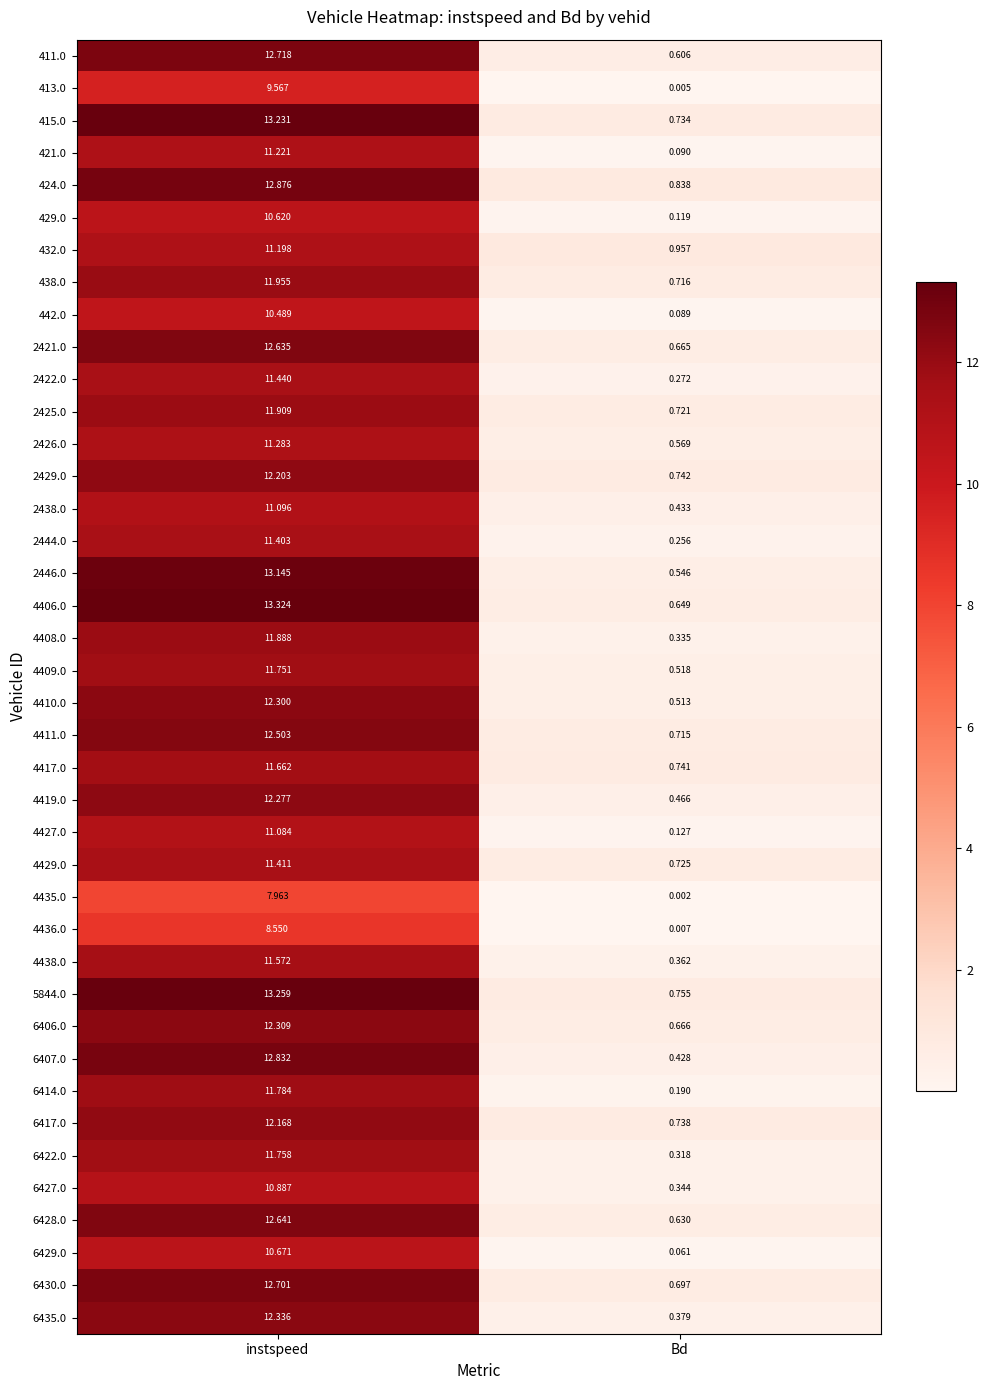

At which label does 4411.0 reach its minimum?

Bd